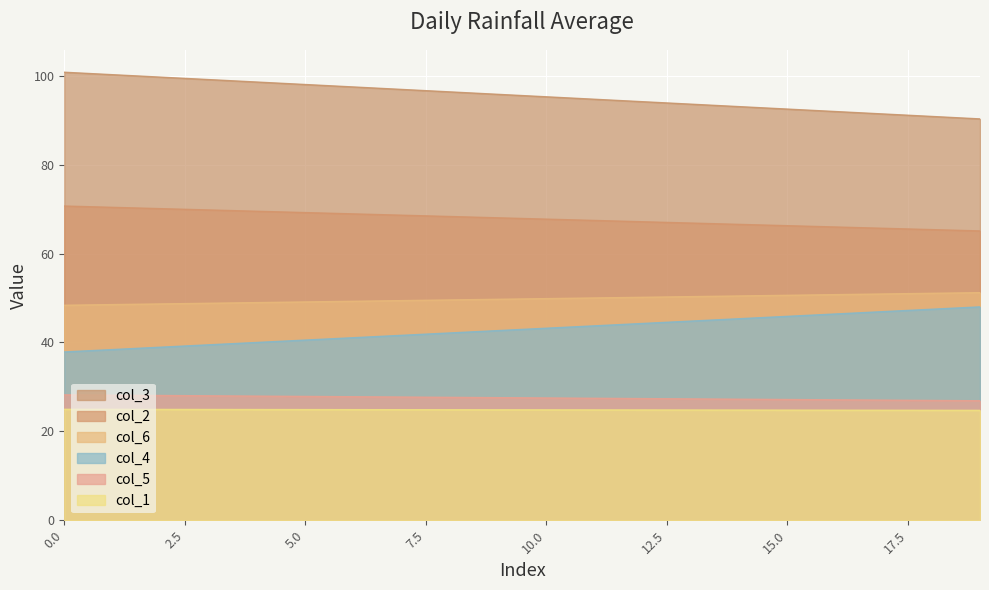

What is the total value across all series at 0?

310.9